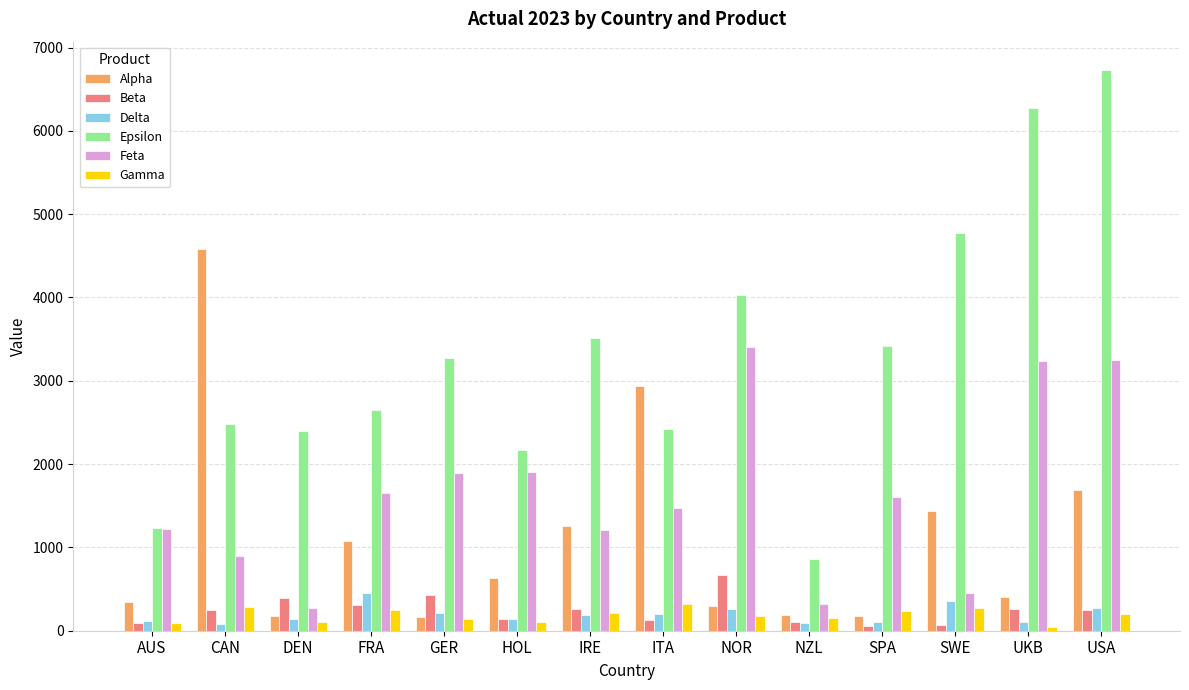

What is the label of the 4th bar from the right?

SPA